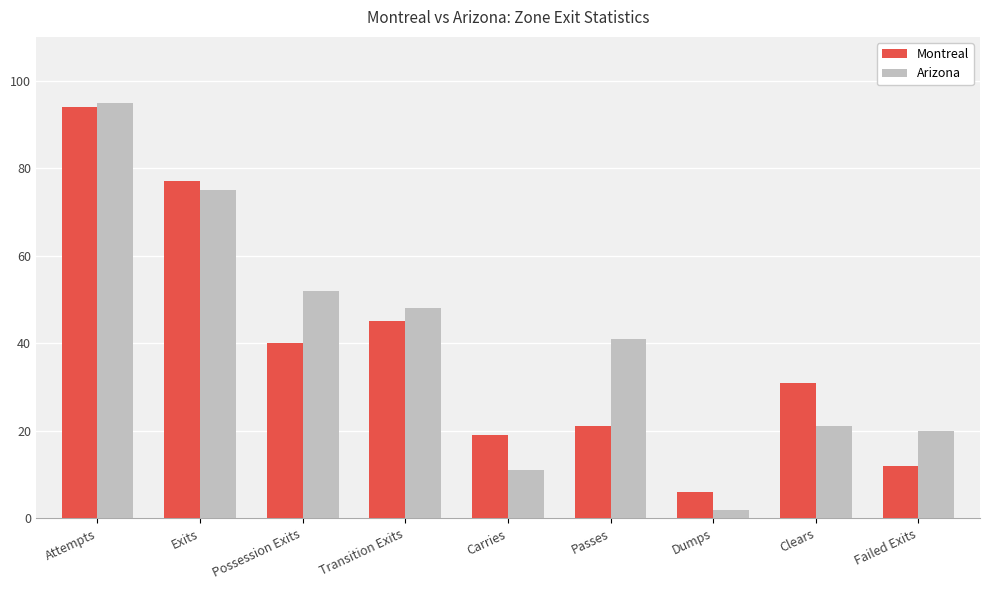

Count the number of data series in this chart.

2